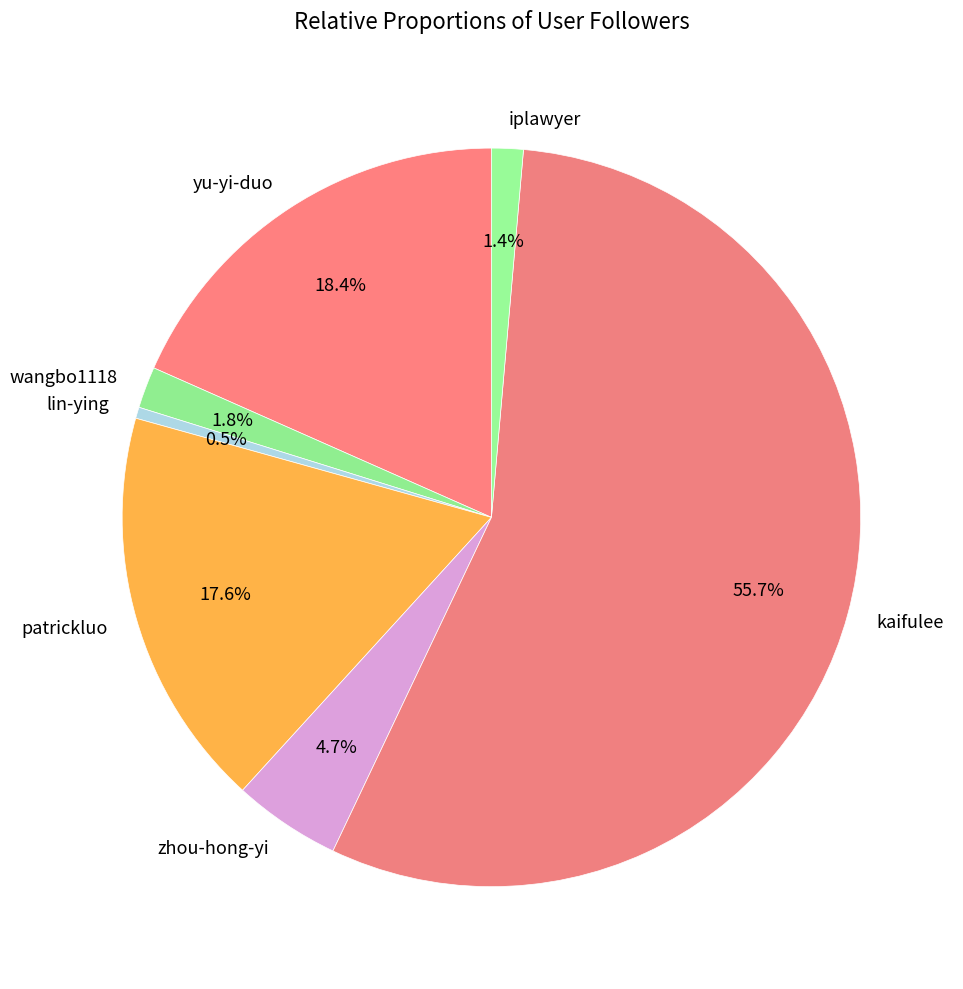

What percentage is NOT represented by iplawyer?

98.6%